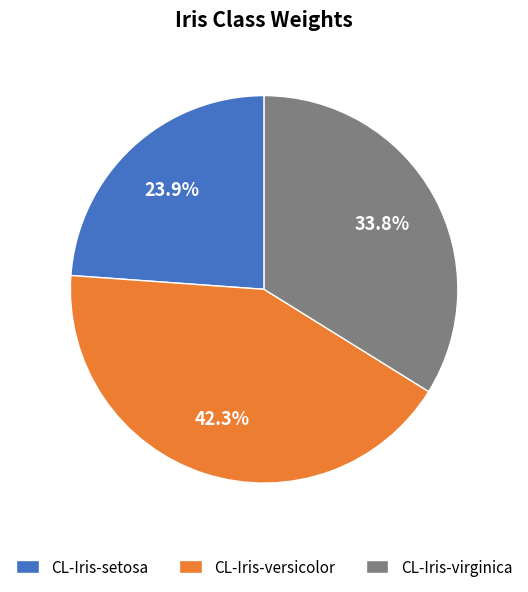

Combined, do CL-Iris-versicolor and CL-Iris-virginica account for over 50%?

Yes